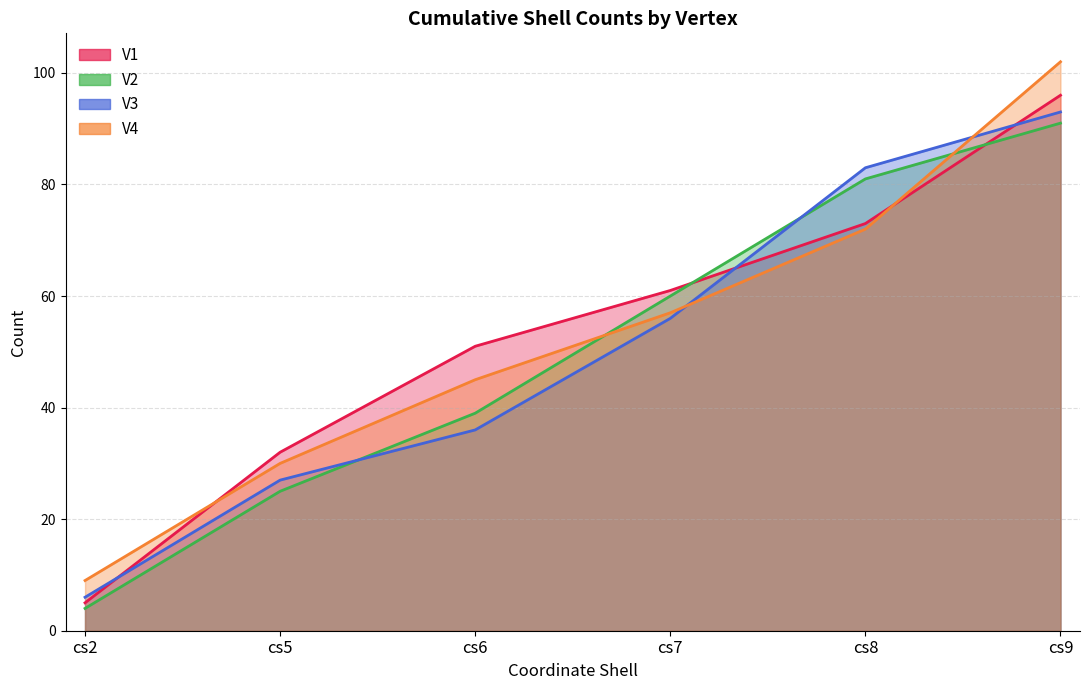

True or false: V4 has a value of 114 at cs8.

False